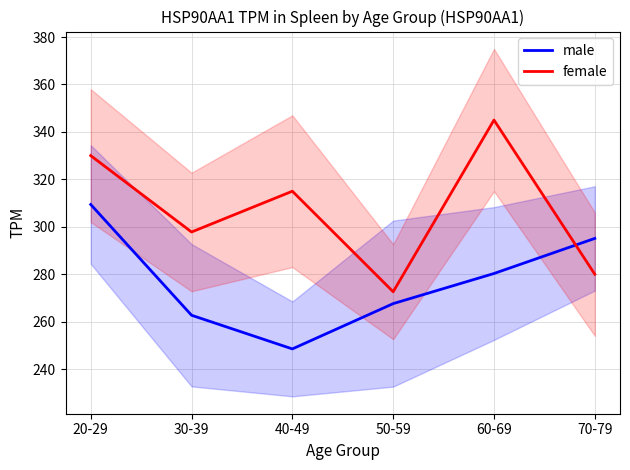

Is it true that female equals 330.0 at 20-29?

True